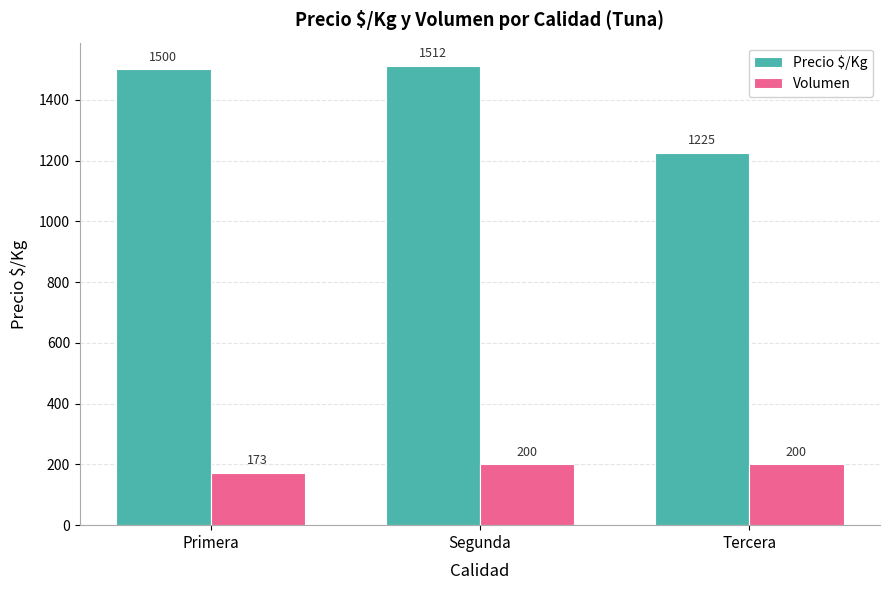

What is the sum of the Volumen values at Tercera and Primera?

373.3